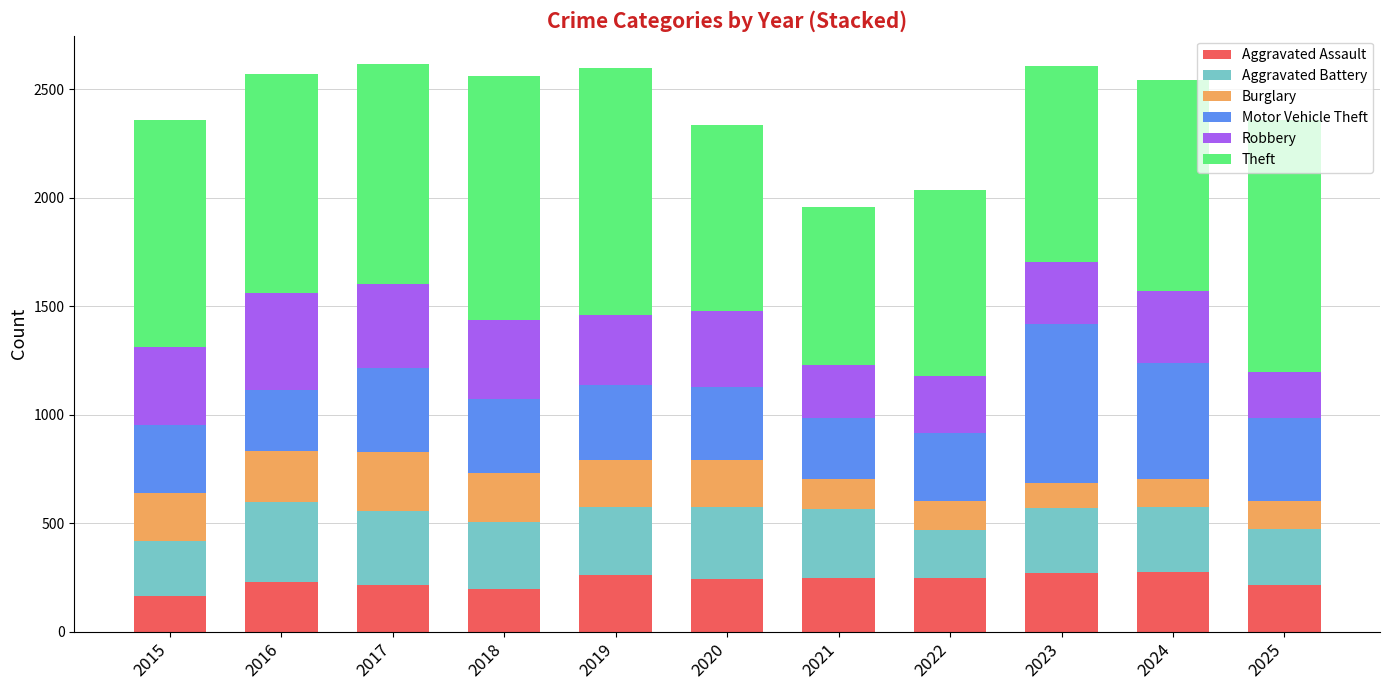

What is the average value of the Aggravated Assault series?

235